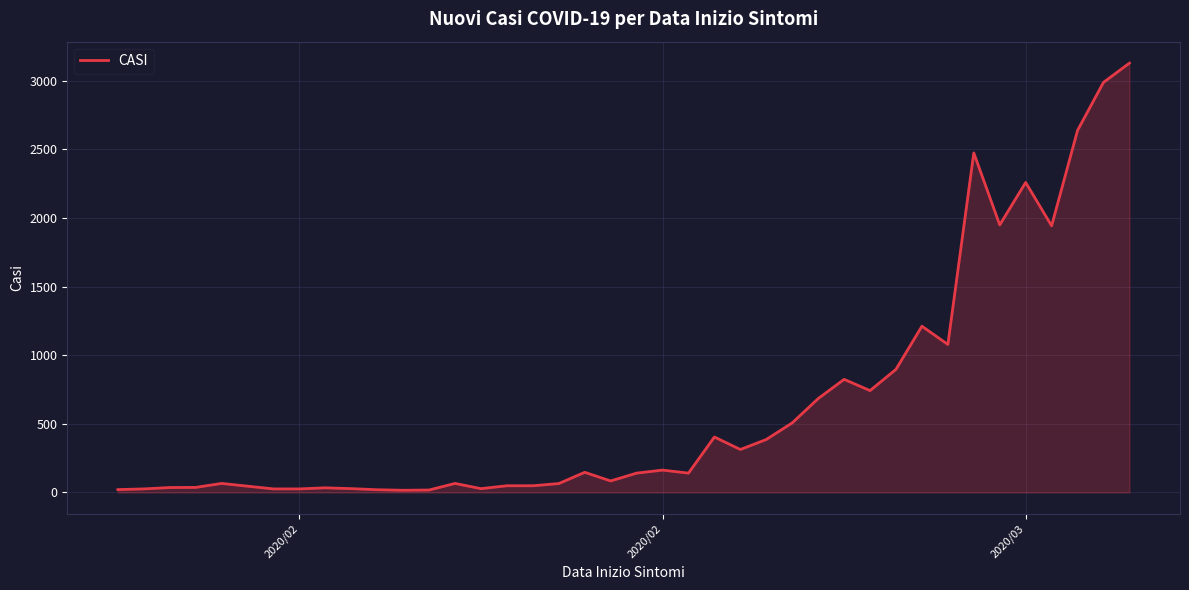

What is the greatest value displayed?

3127